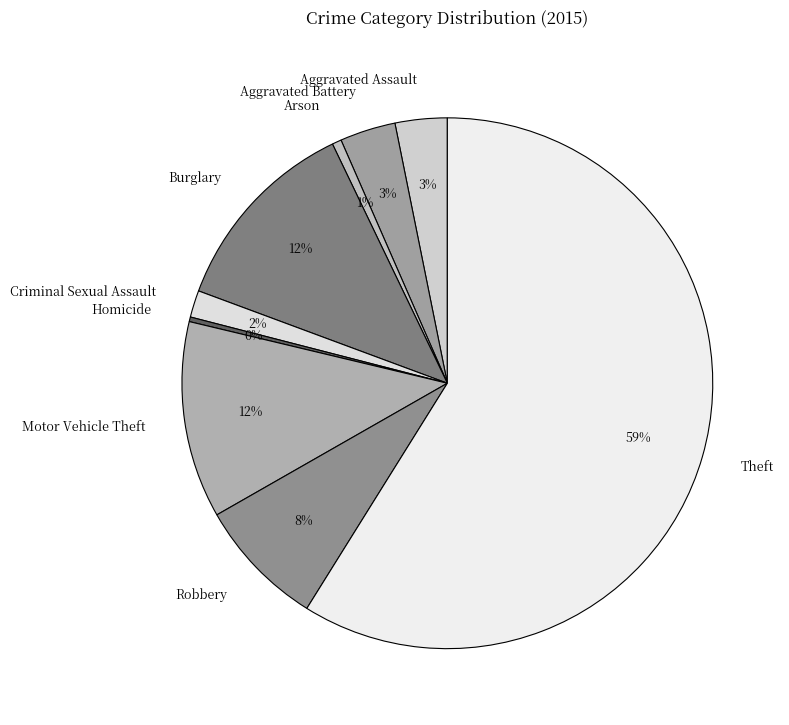

True or false: Aggravated Battery accounts for 3% of the total.

True